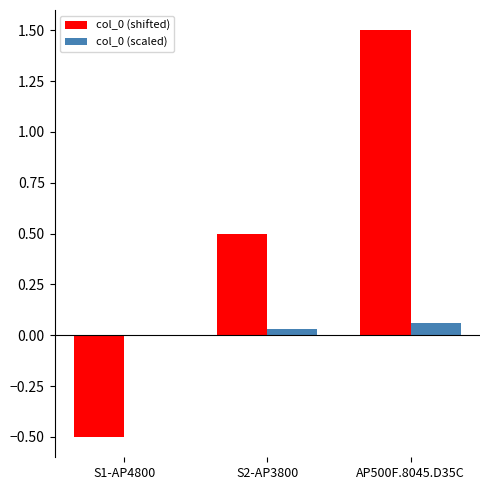

Is the value of col_0 (shifted) at AP500F.8045.D35C greater than the value of col_0 (scaled) at S2-AP3800?

Yes